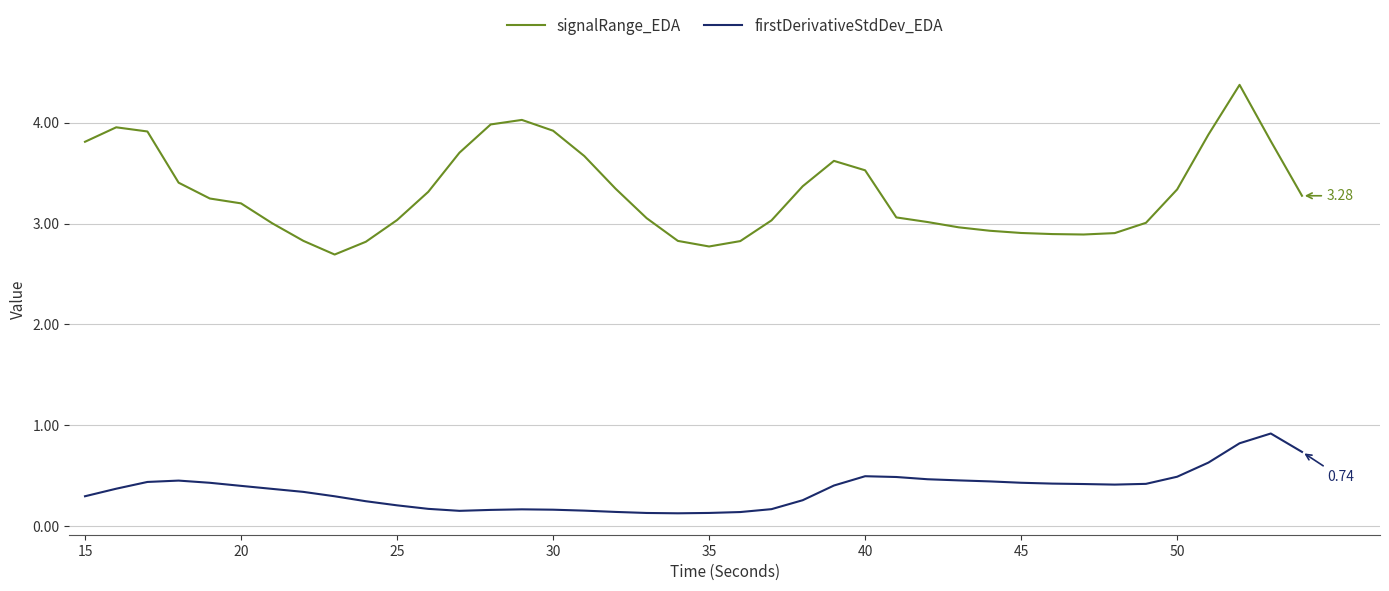

Is this an area chart (filled region under the line)?

No